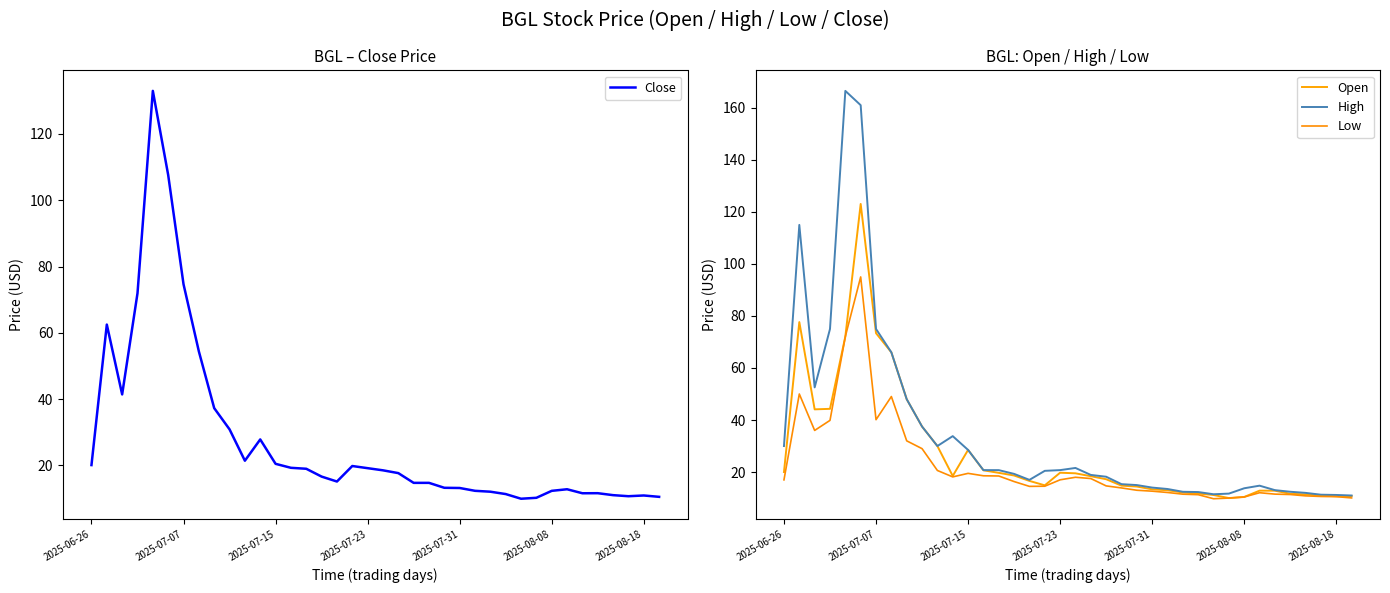

What is the spread (max minus min) of values at 28?

1.7